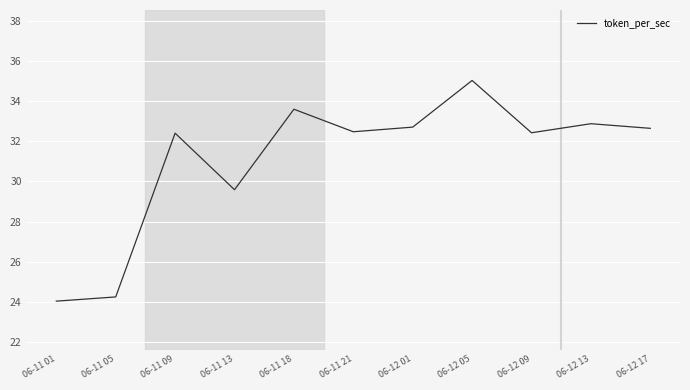

Where does the data first go above 32?

06-11 09